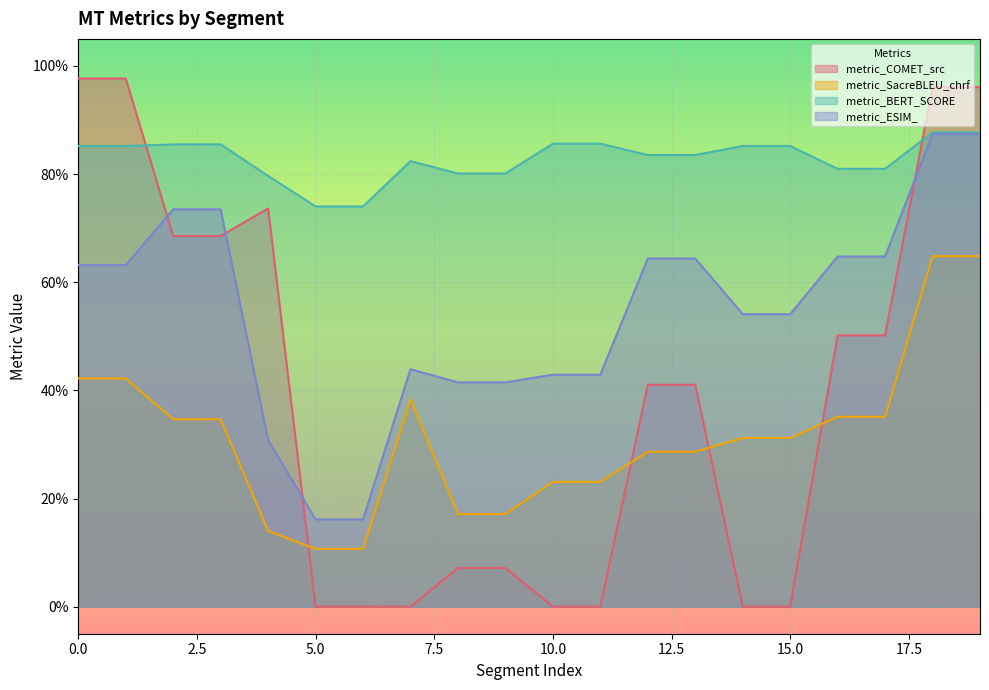

The metric_SacreBLEU_chrf series shows 0.5 at 13. True or false?

False